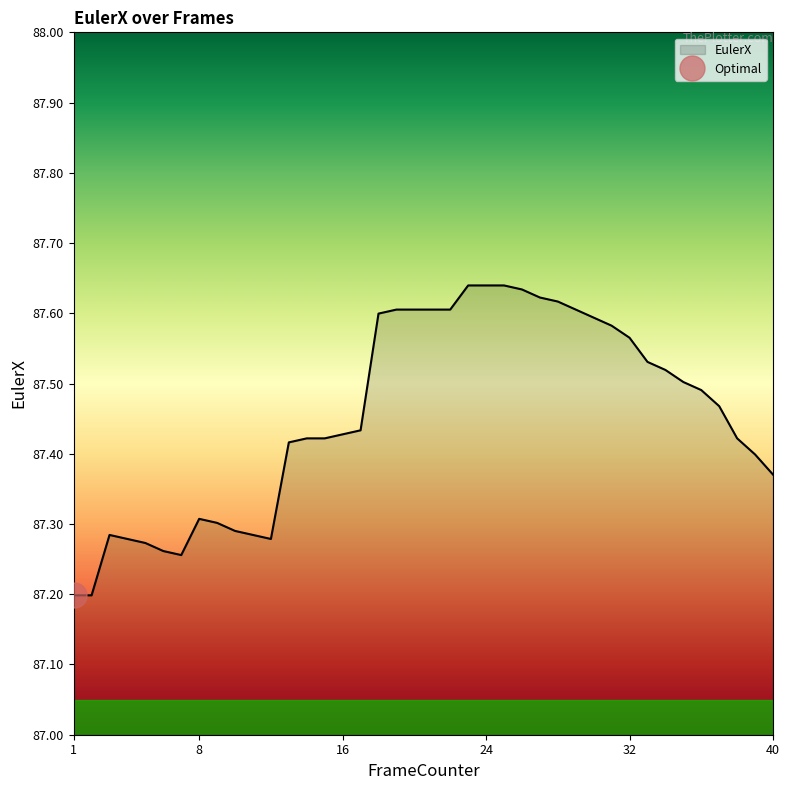

How many points are higher than both their immediate neighbors (excluding endpoints)?

2